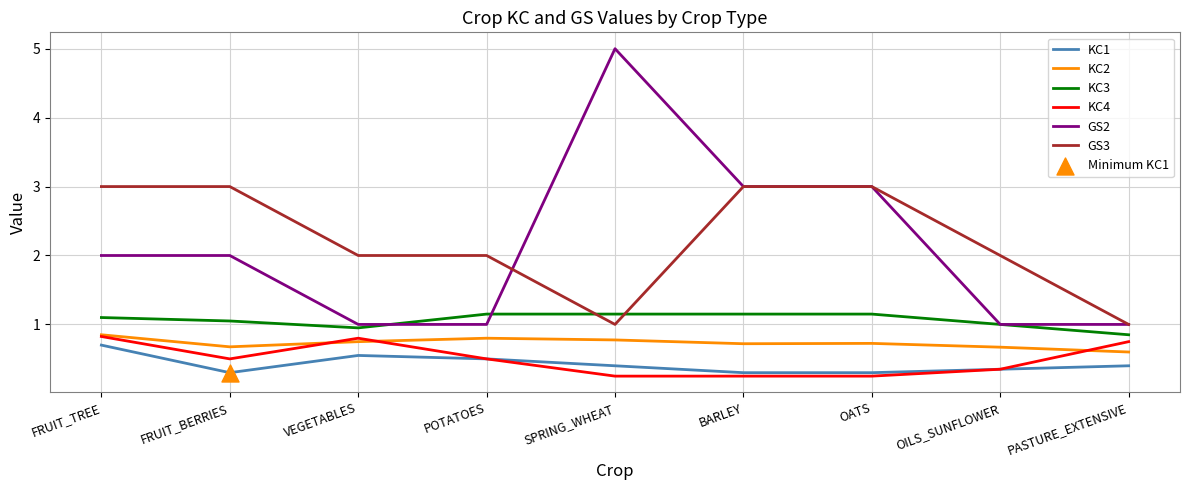

Which series has the largest range (max minus min)?

GS2